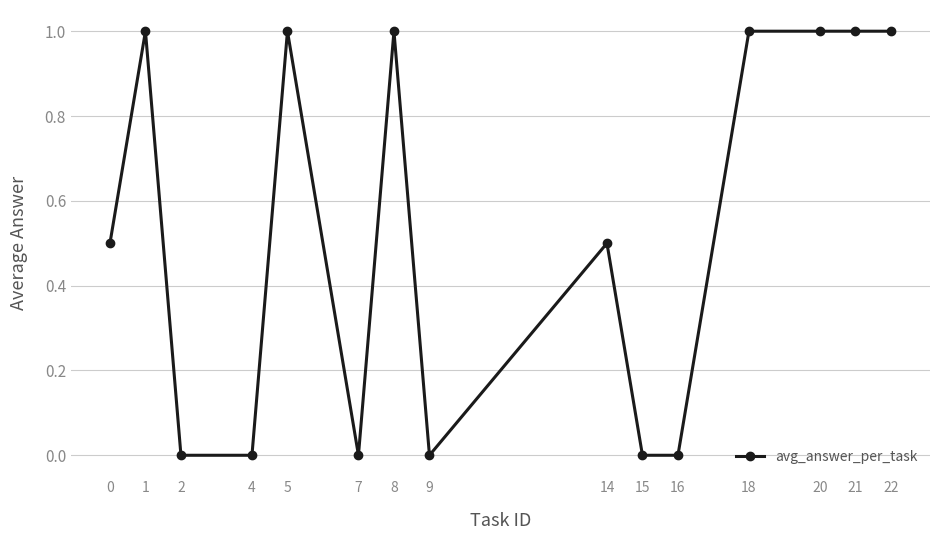

At which category does the data reach its first local peak?

1